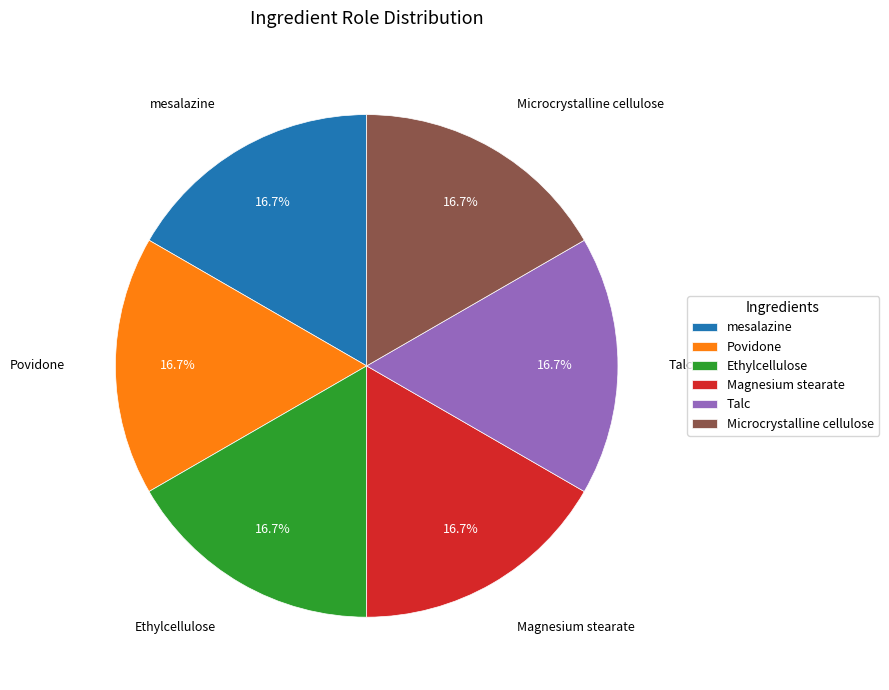

What percentage is NOT represented by Povidone?

83.3%